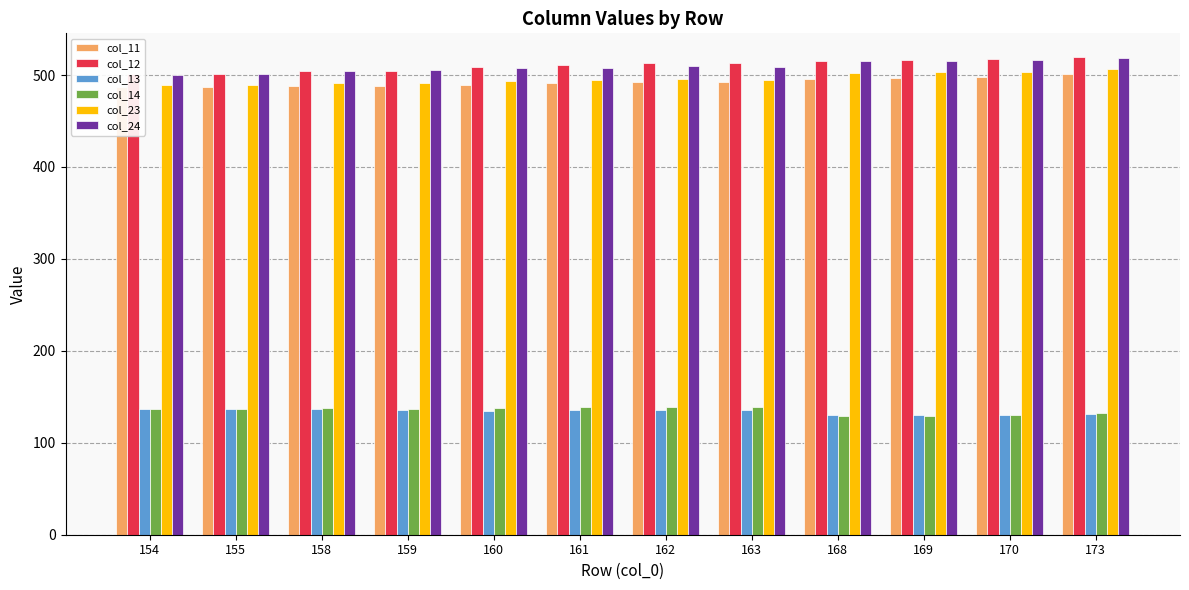

True or false: col_13 has a value of 136.1 at 162.

True